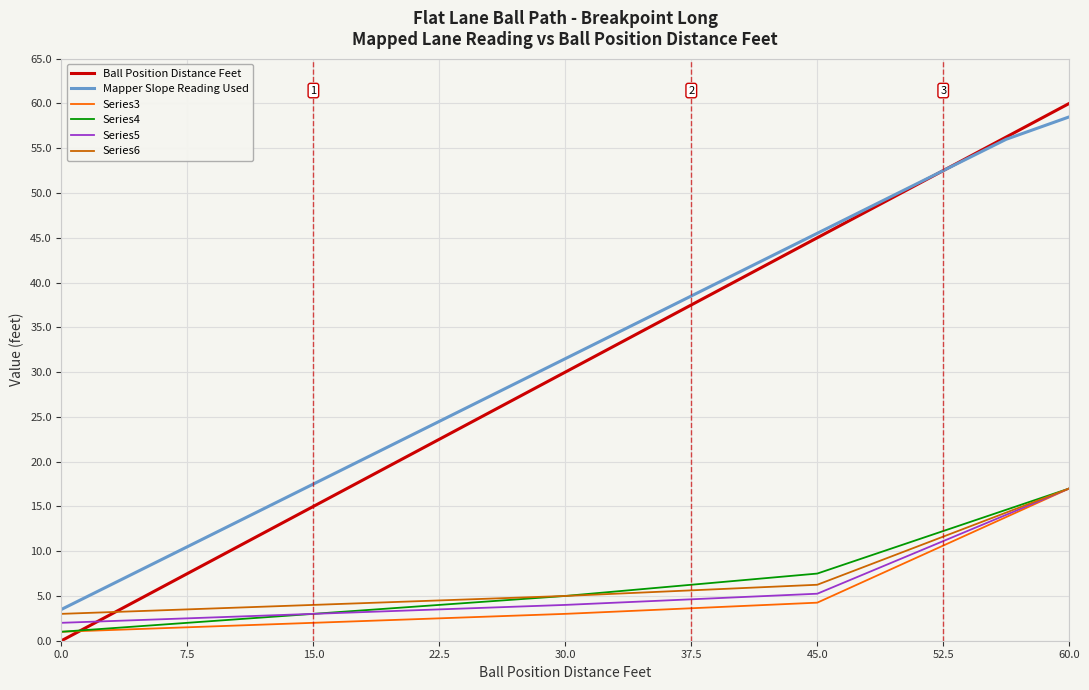

After their last crossing, which series has the higher values: Series5 or Ball Position Distance Feet?

Ball Position Distance Feet